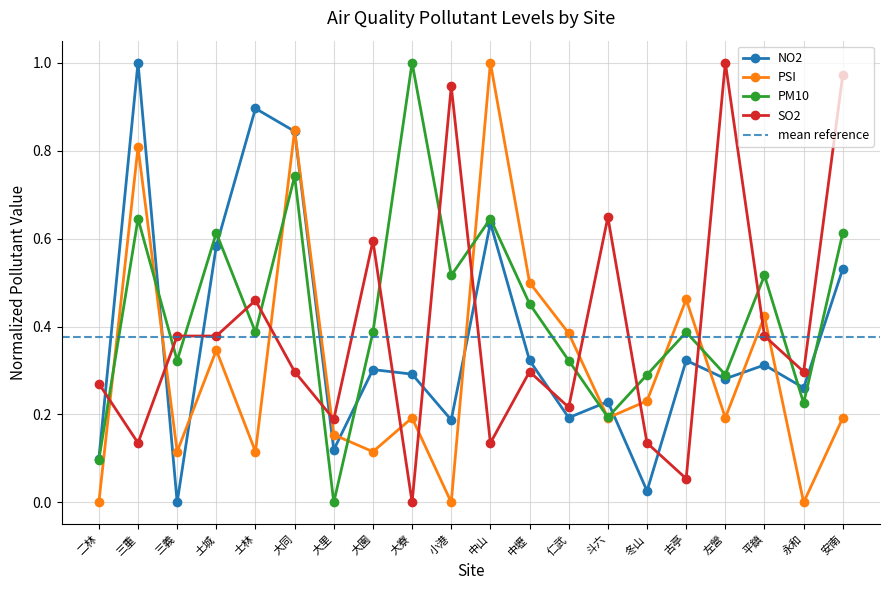

What is the value of the NO2 point at the 14th from the left?

0.2